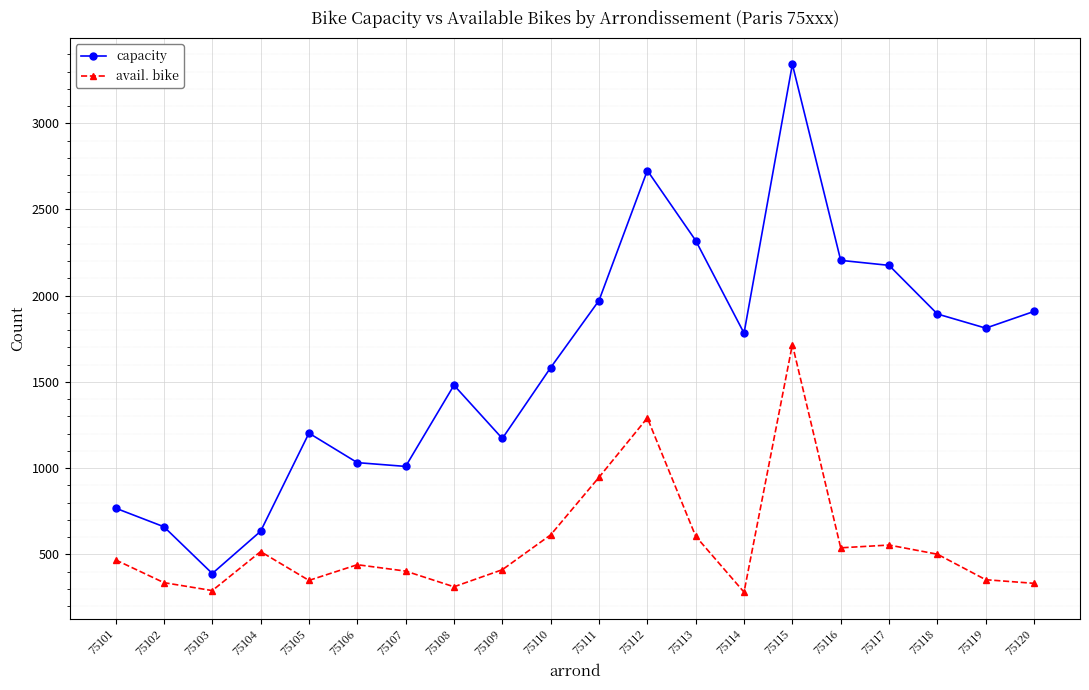

True or false: capacity and avail. bike cross at least once.

False